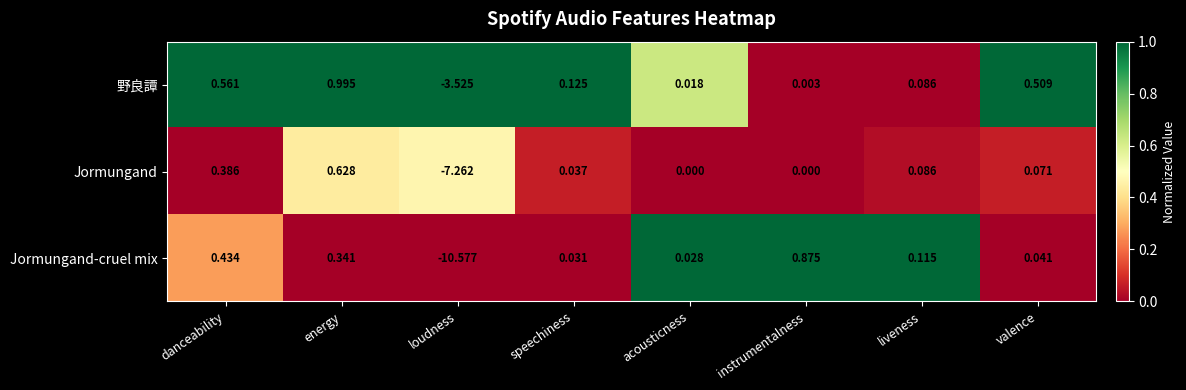

Which series has the largest range (max minus min)?

Jormungand-cruel mix